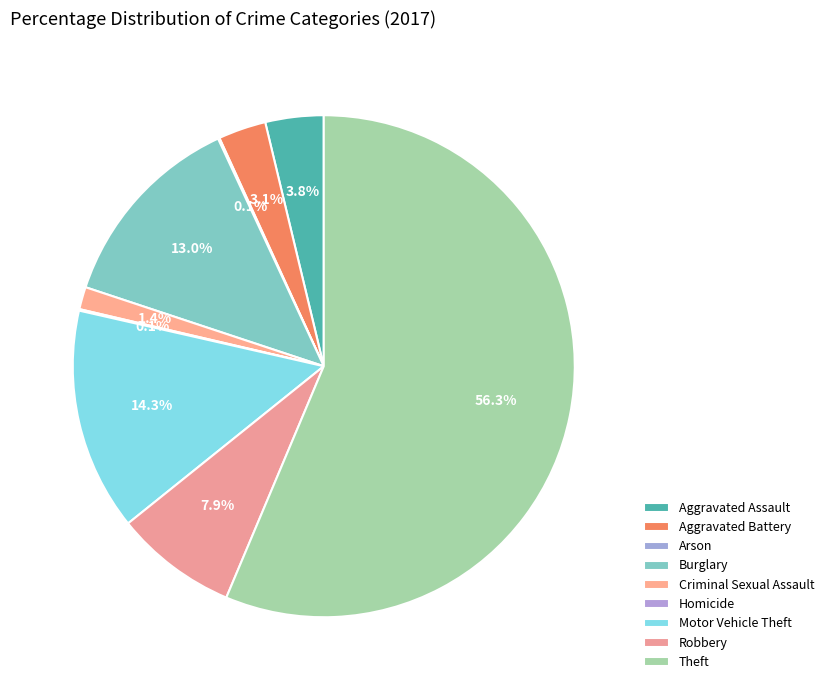

Which category has the smallest portion of the pie?

Arson